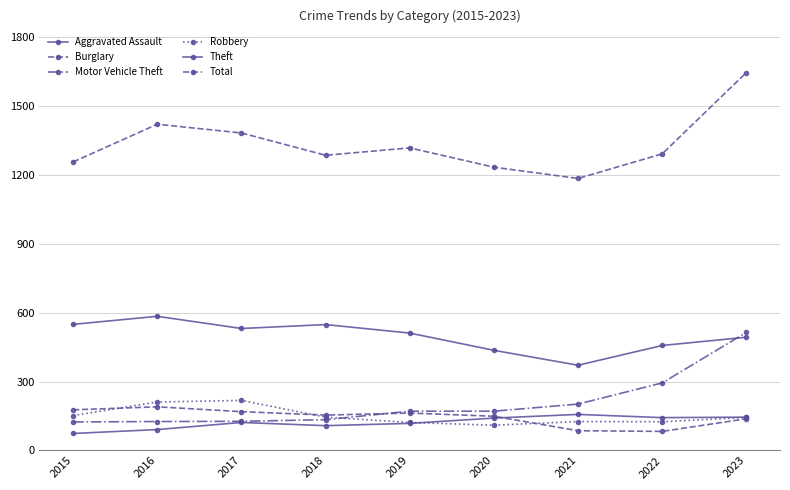

What is the average value of the Total series?

1335